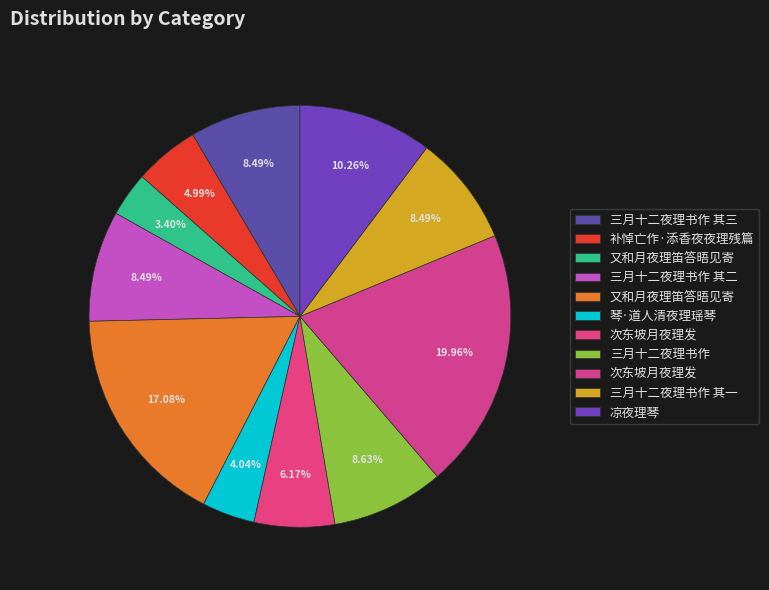

Does any single category account for the majority?

No